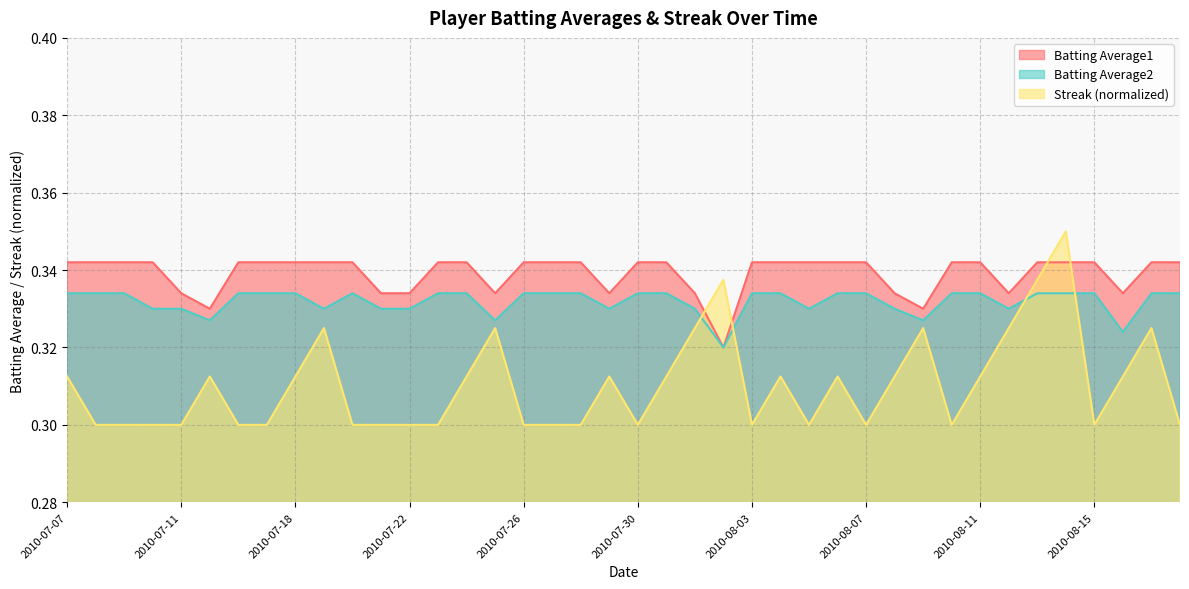

What are all the series names shown in the legend?

Batting Average1, Batting Average2, Streak (normalized)